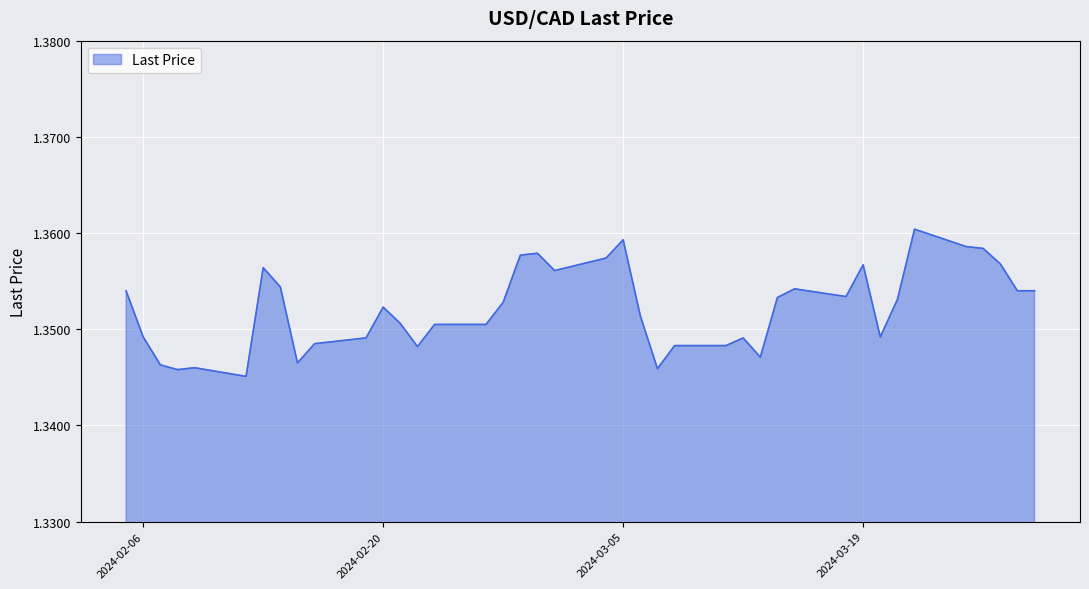

True or false: the data has more than 2 interior local peaks.

True